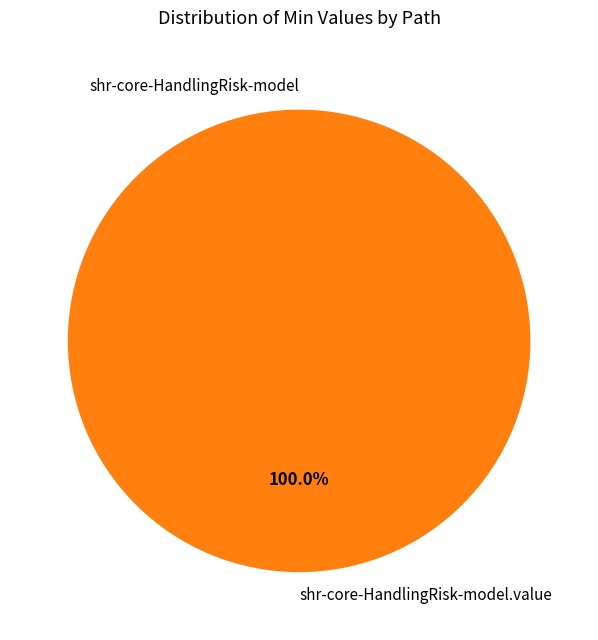

The shr-core-HandlingRisk-model.value slice represents 99% of the pie. True or false?

False